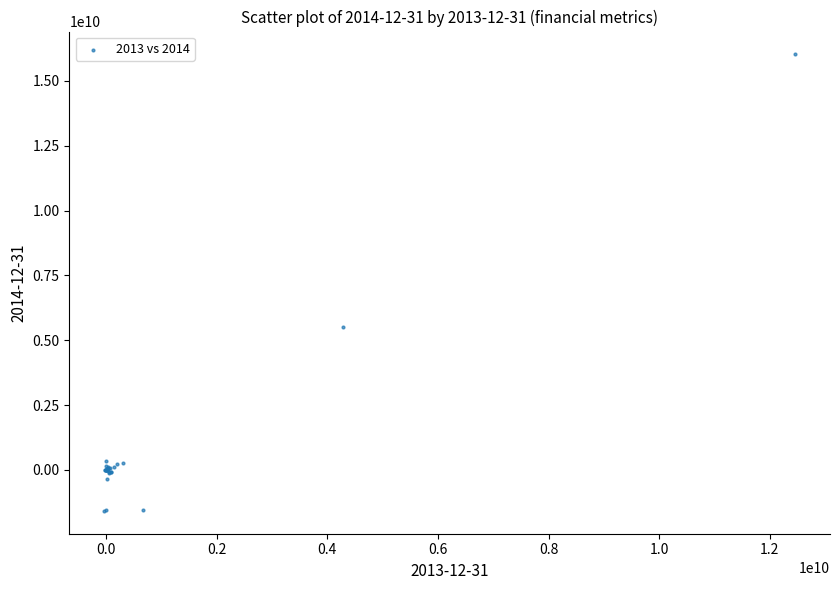

What Y value in the scatter plot is closest to 7221450000?

5500100000